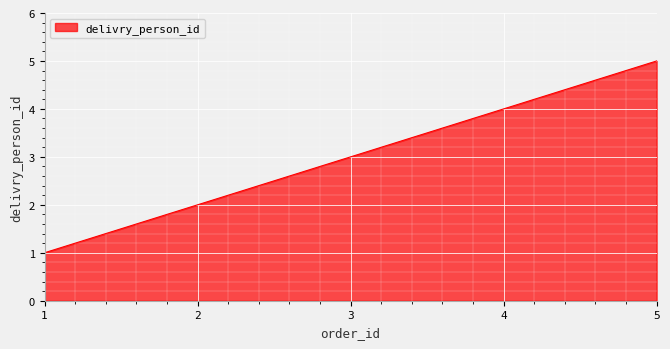

How many distinct data groups are displayed?

1